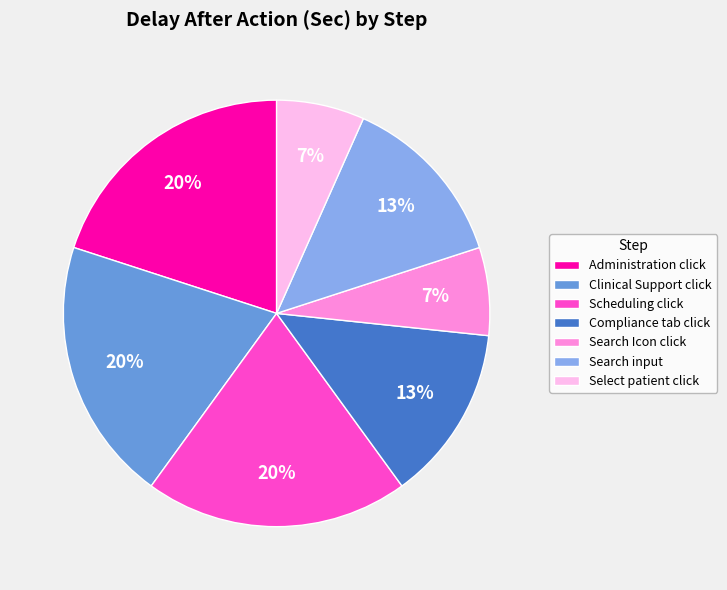

Does Search Icon click represent more than half of the total?

No